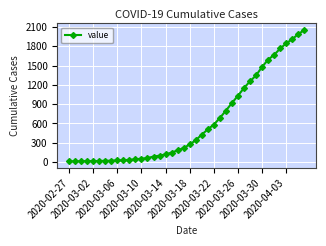

What is the greatest value displayed?

2052